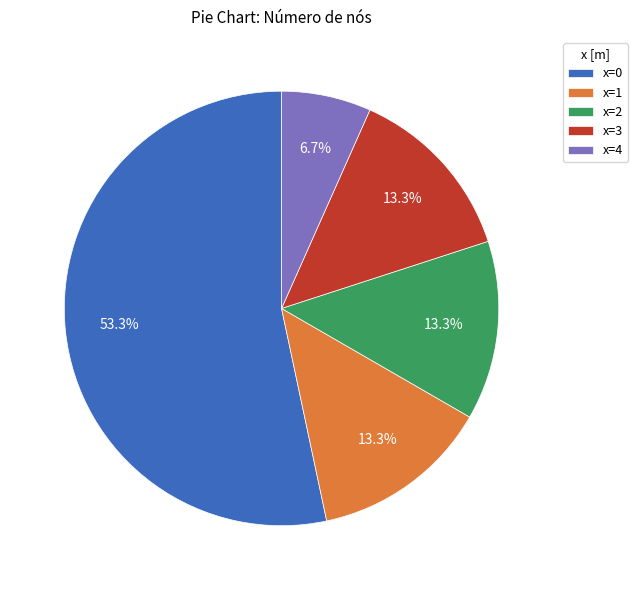

What is the total percentage of x=4 and x=1?

20.0%